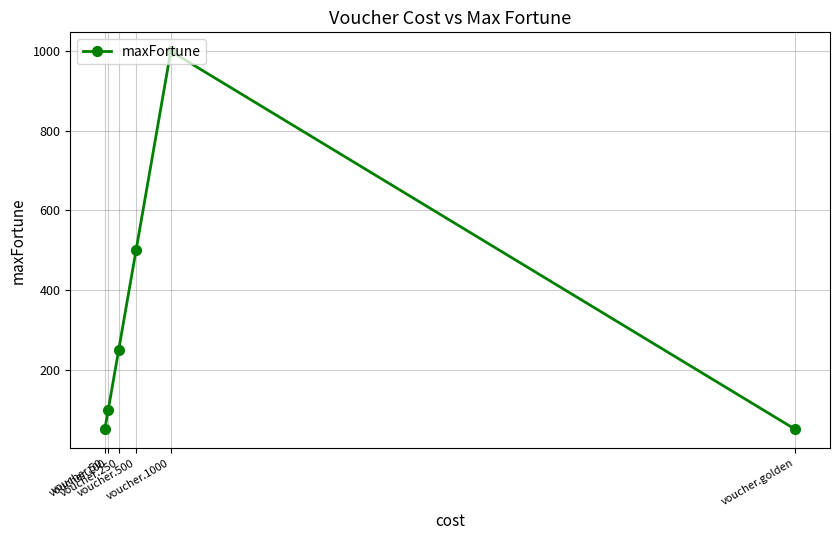

What is the greatest value displayed?

1000